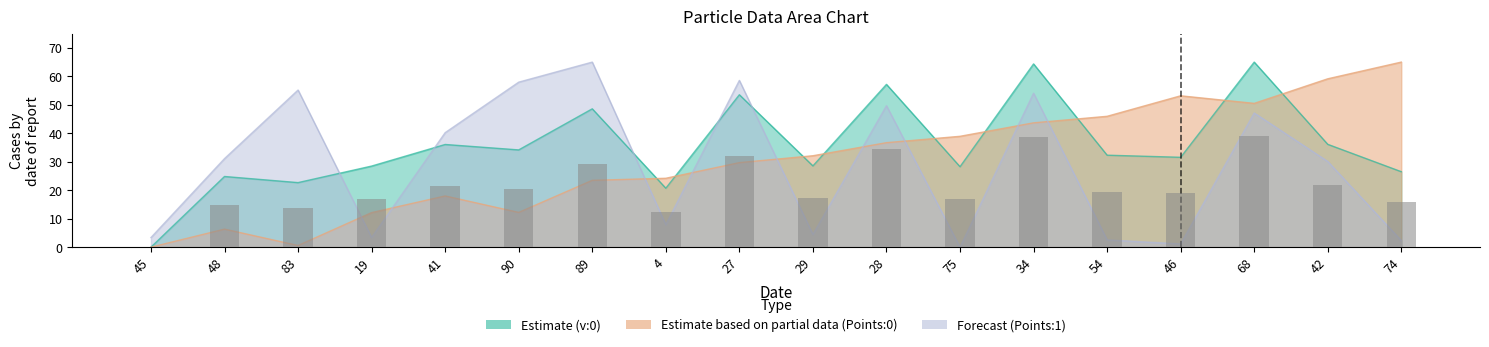

Reading left to right, extract all data points from this chart.

v:0: 45=0.0	48=24.8	83=22.7	19=28.5	41=36.1	90=34.2	89=48.6	4=20.7	27=53.5	29=28.5	28=57.2	75=28.3	34=64.4	54=32.3	46=31.6	68=65.0	42=36.1	74=26.5
Points:0: 45=0.0	48=6.3	83=0.6	19=12.1	41=18.0	90=12.2	89=23.5	4=24.2	27=29.7	29=32.1	28=36.7	75=38.9	34=43.7	54=46.0	46=53.2	68=50.5	42=59.1	74=65.0
Points:1: 45=3.4	48=31.1	83=55.2	19=3.4	41=40.2	90=58.0	89=65.0	4=7.9	27=58.6	29=4.5	28=49.7	75=0.0	34=54.1	54=2.5	46=1.1	68=47.1	42=30.1	74=2.3